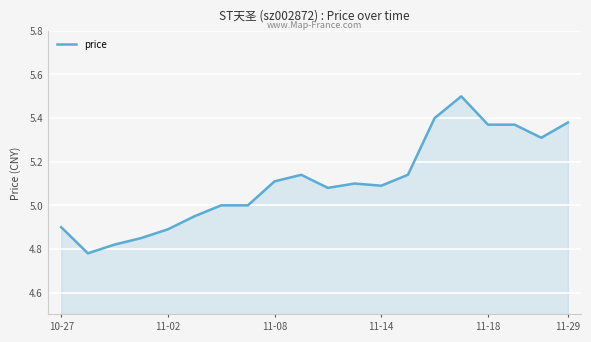

What is the maximum value shown in the chart?

5.5